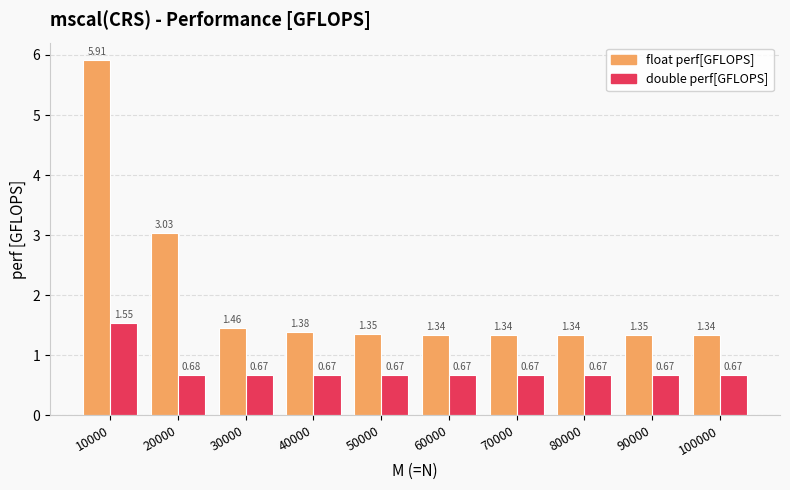

What is the difference between the maximum and second lowest values in the float perf[GFLOPS] series?

4.6